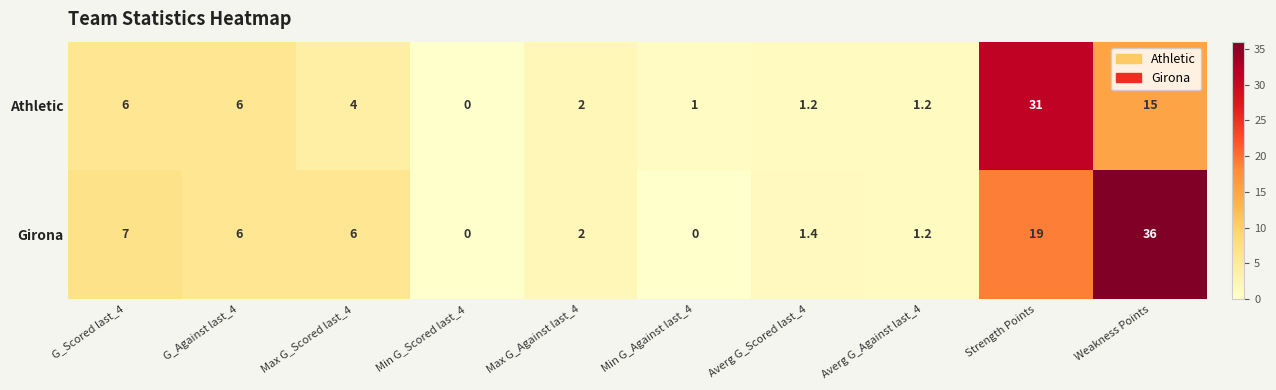

What is the sum of all Athletic values?

67.4